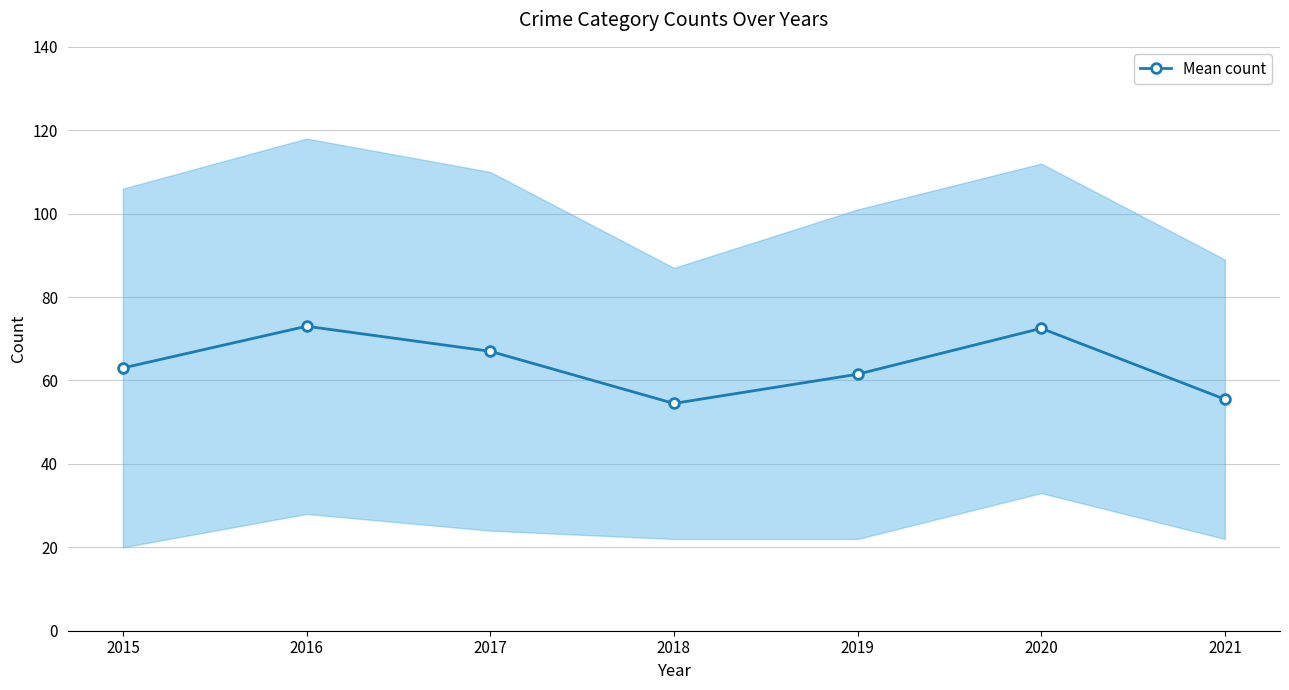

How many data points are less than 63?

3